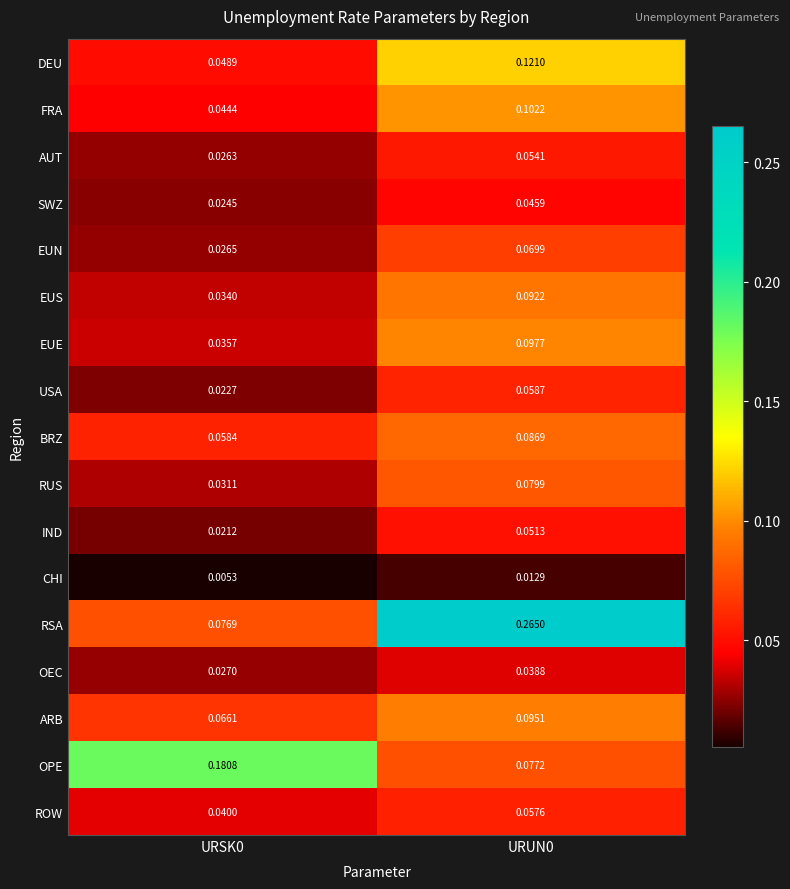

Which series changed the most between URSK0 and URUN0?

RSA